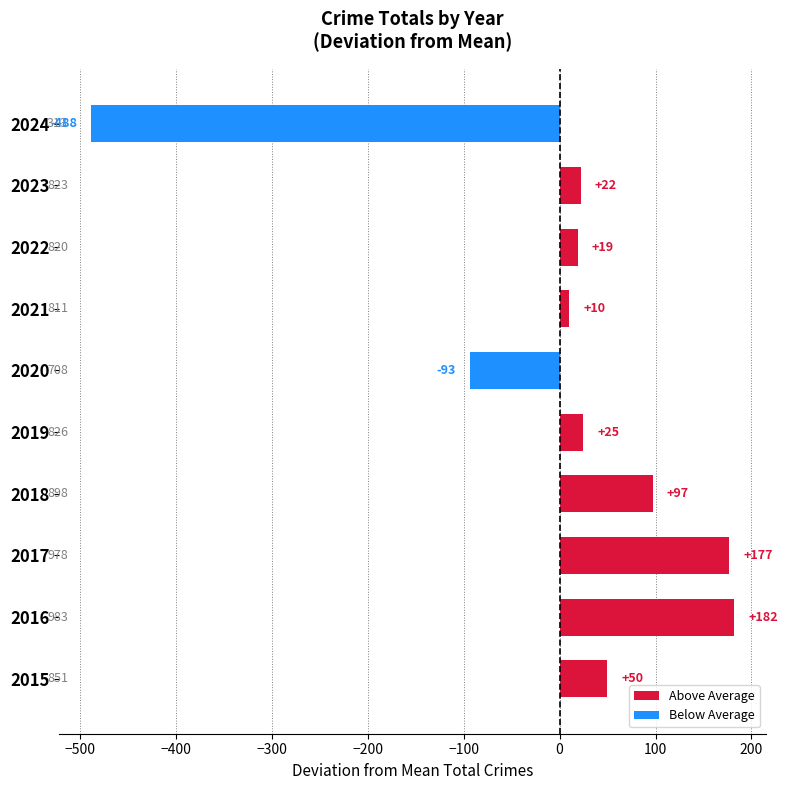

Are the bars horizontal?

Yes